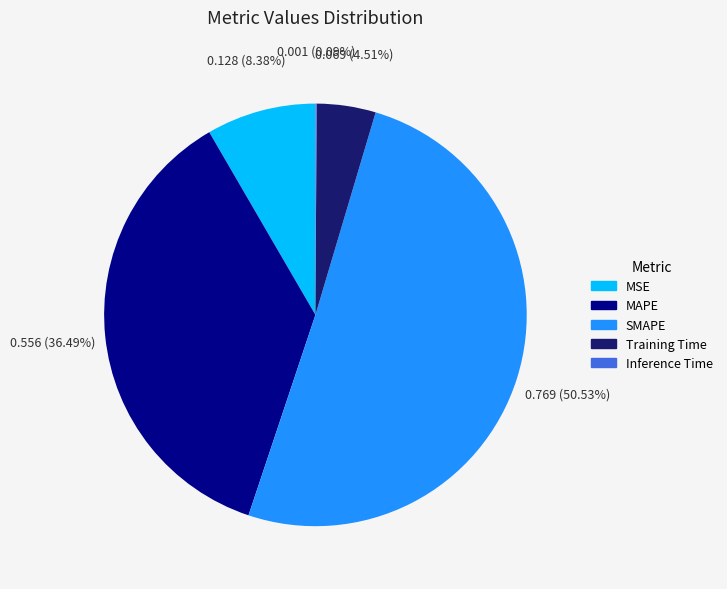

True or false: MSE accounts for 2% of the total.

False